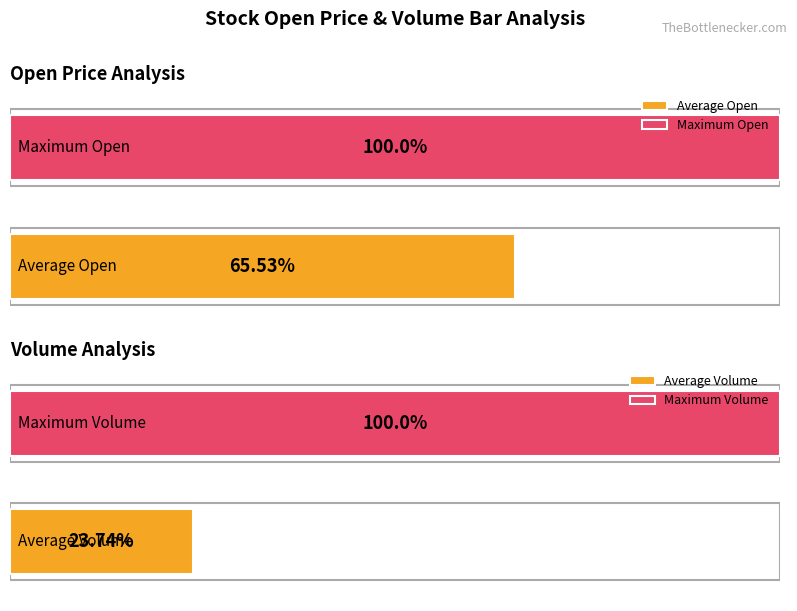

The value of Close at 2015-03-13 is 24.0. True or false?

False